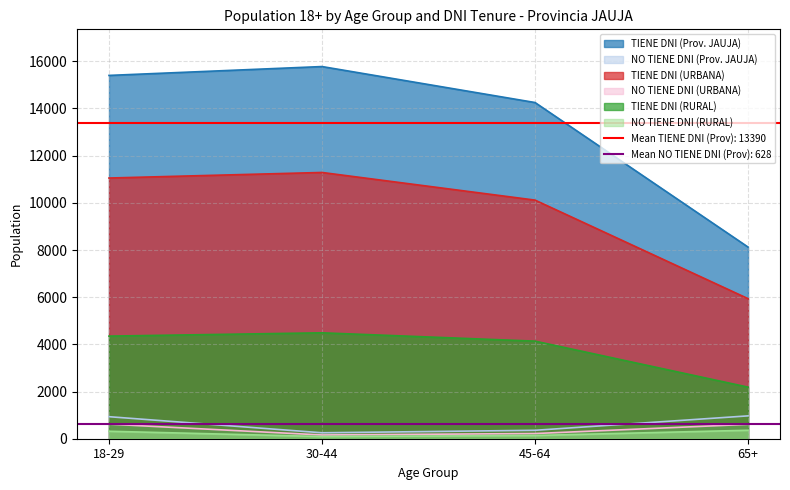

Reading left to right, what are all the values shown in this chart?

TIENE DNI (Prov. JAUJA): 15402	15778	14253	8125
NO TIENE DNI (Prov. JAUJA): 934	252	357	969
TIENE DNI (URBANA): 11052	11288	10116	5938
NO TIENE DNI (URBANA): 618	159	220	610
TIENE DNI (RURAL): 4350	4490	4137	2187
NO TIENE DNI (RURAL): 316	93	137	359